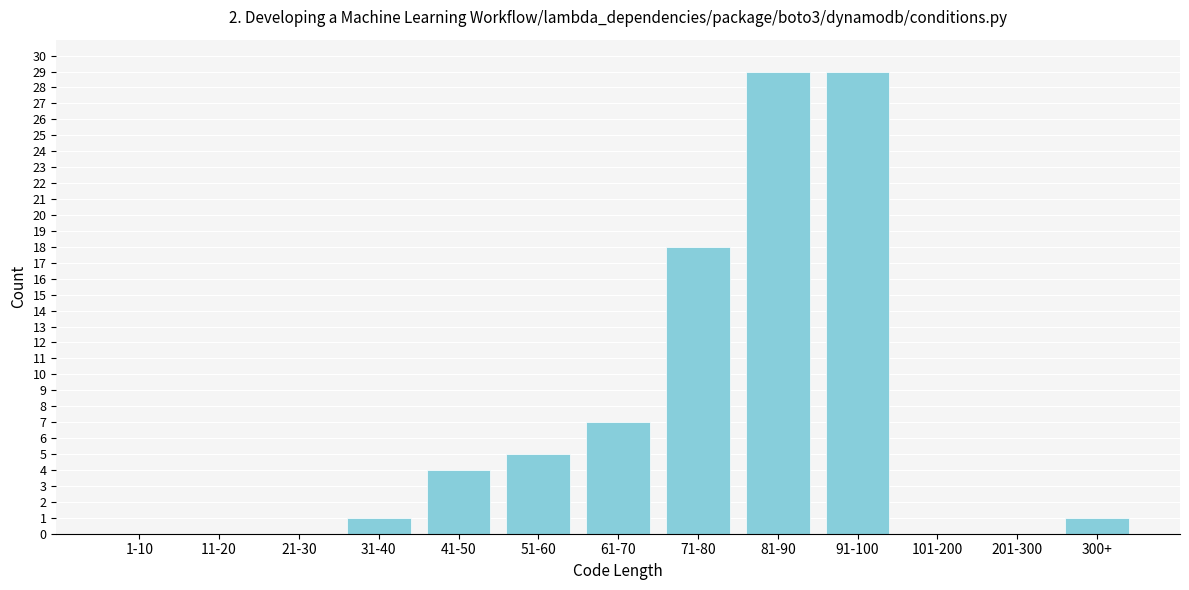

Reading left to right, extract all data points from this chart.

1-10=0	11-20=0	21-30=0	31-40=1	41-50=4	51-60=5	61-70=7	71-80=18	81-90=29	91-100=29	101-200=0	201-300=0	300+=1